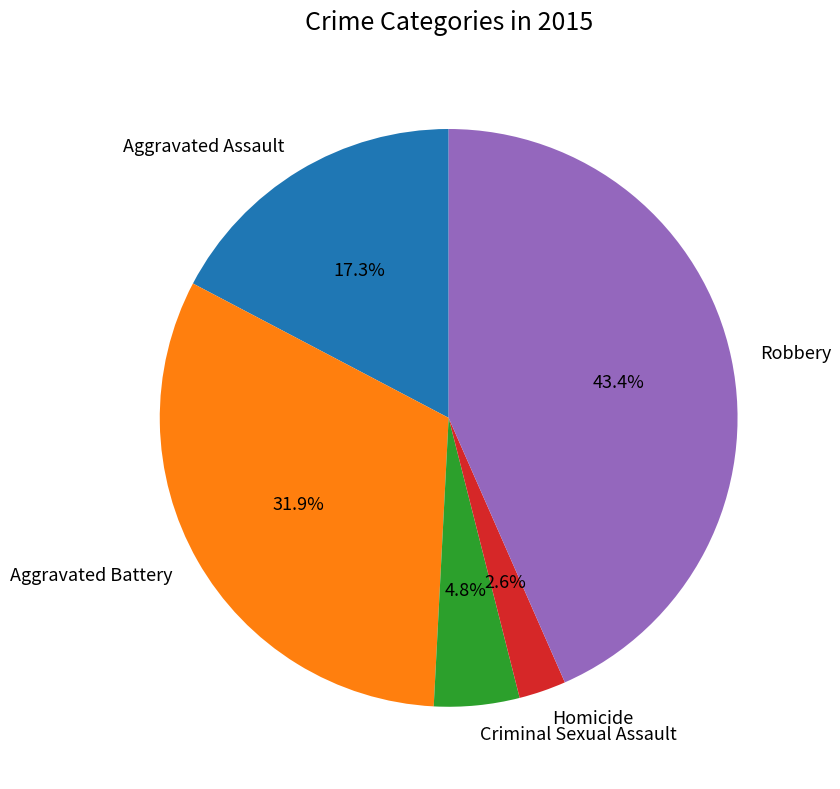

Does Homicide account for over 50% of the chart?

No